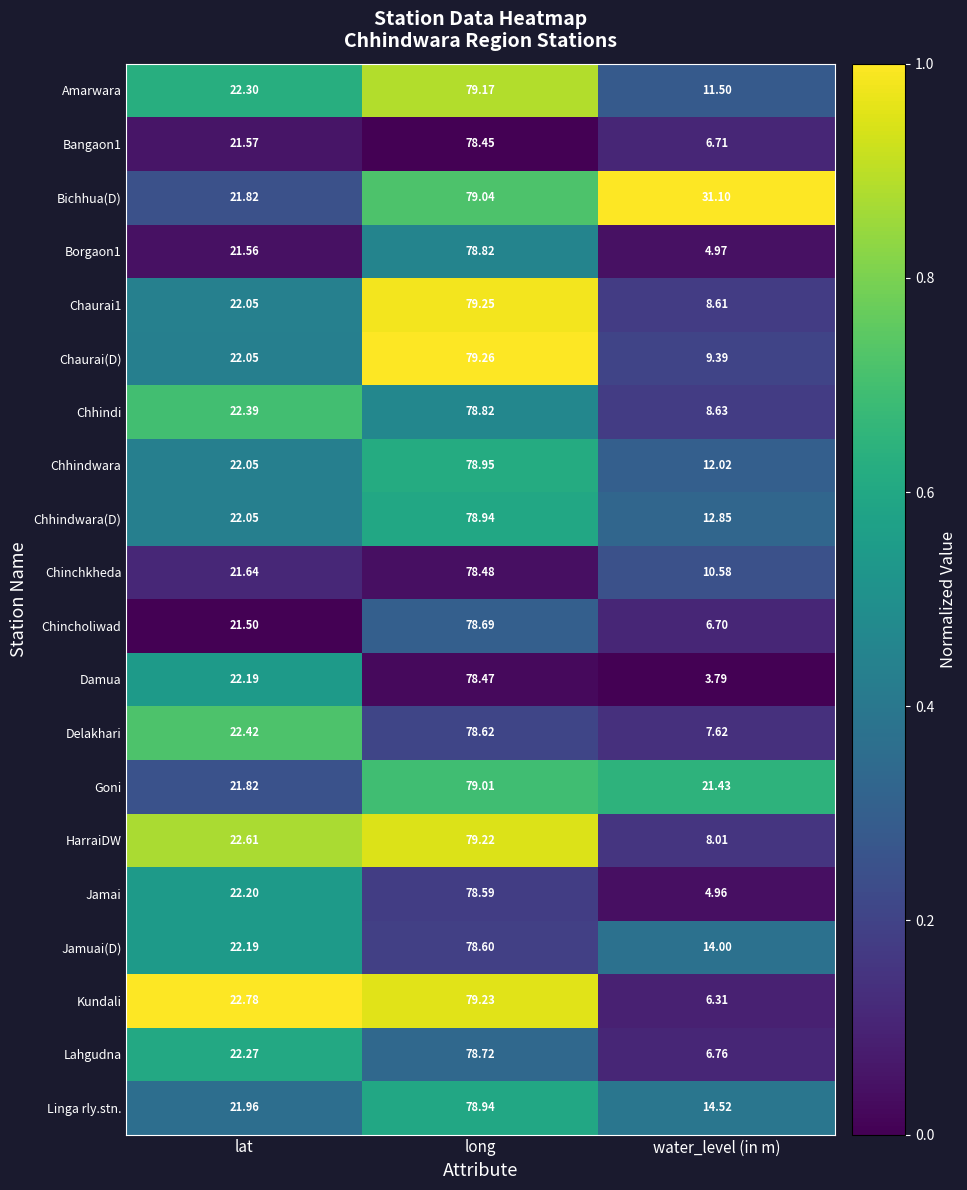

Where does the Bichhua(D) series first go above 31?

long